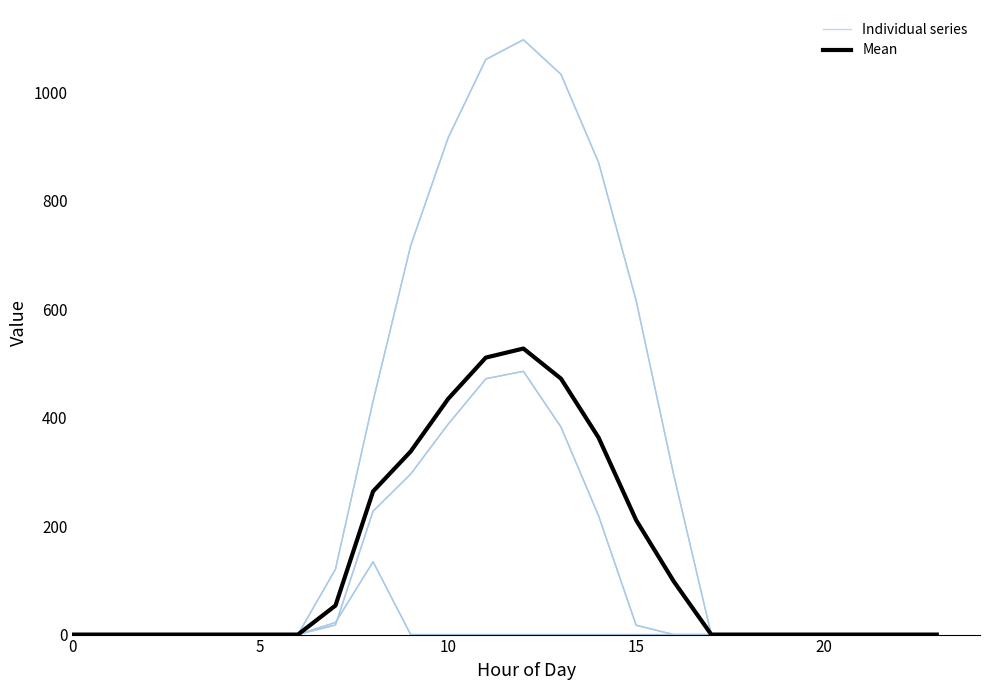

Which series has the largest total across all categories?

Individual series